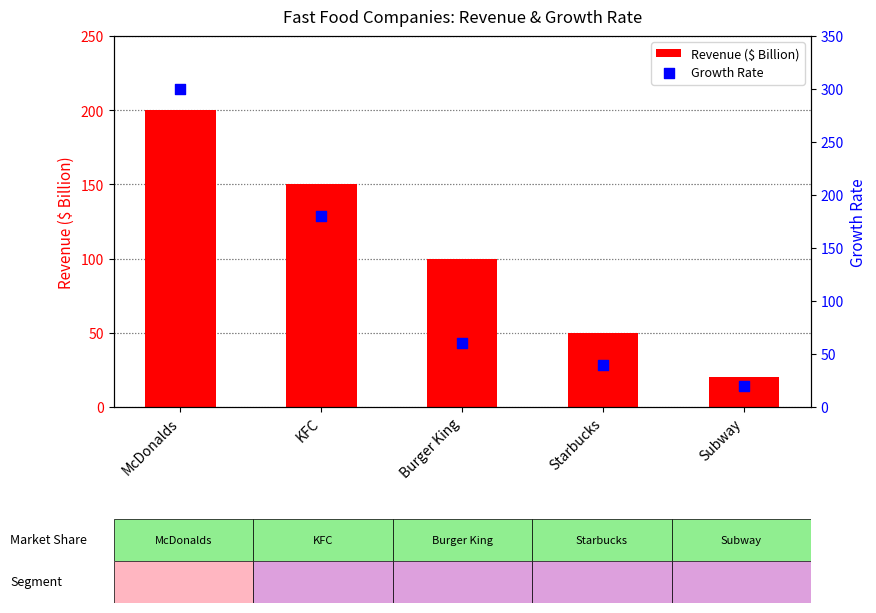

Which series contains the highest Y value?

Growth Rate